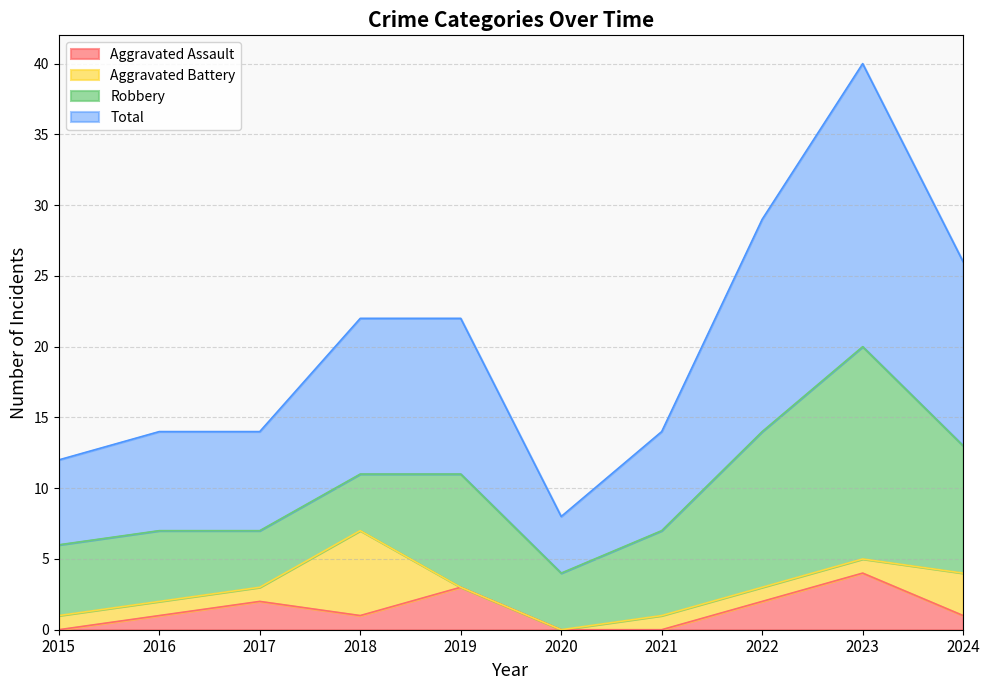

What is the difference between the Total values at 2023 and 2016?

26